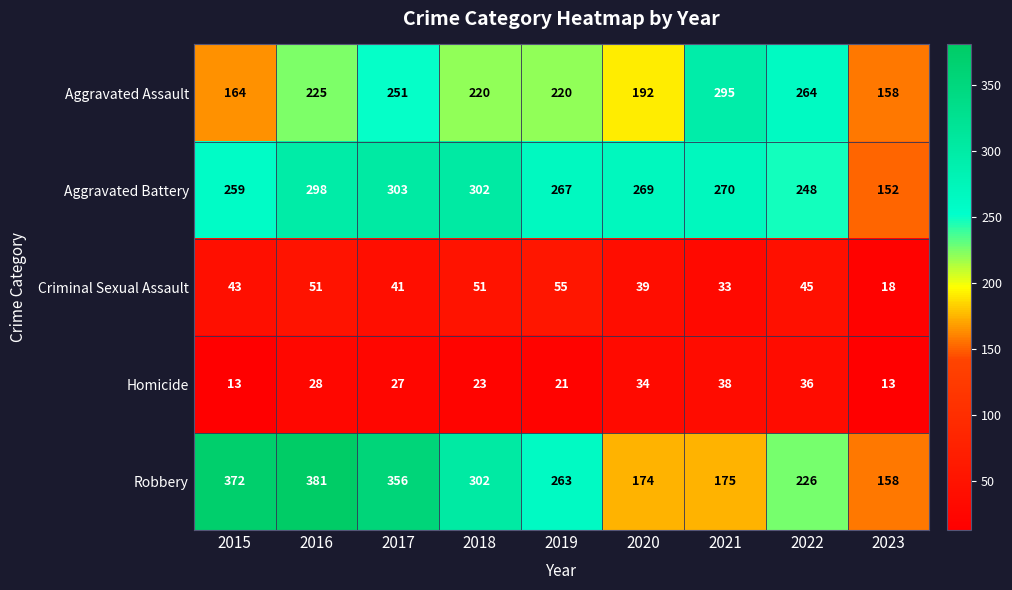

What is the difference between the maximum and minimum values in the Homicide series?

25